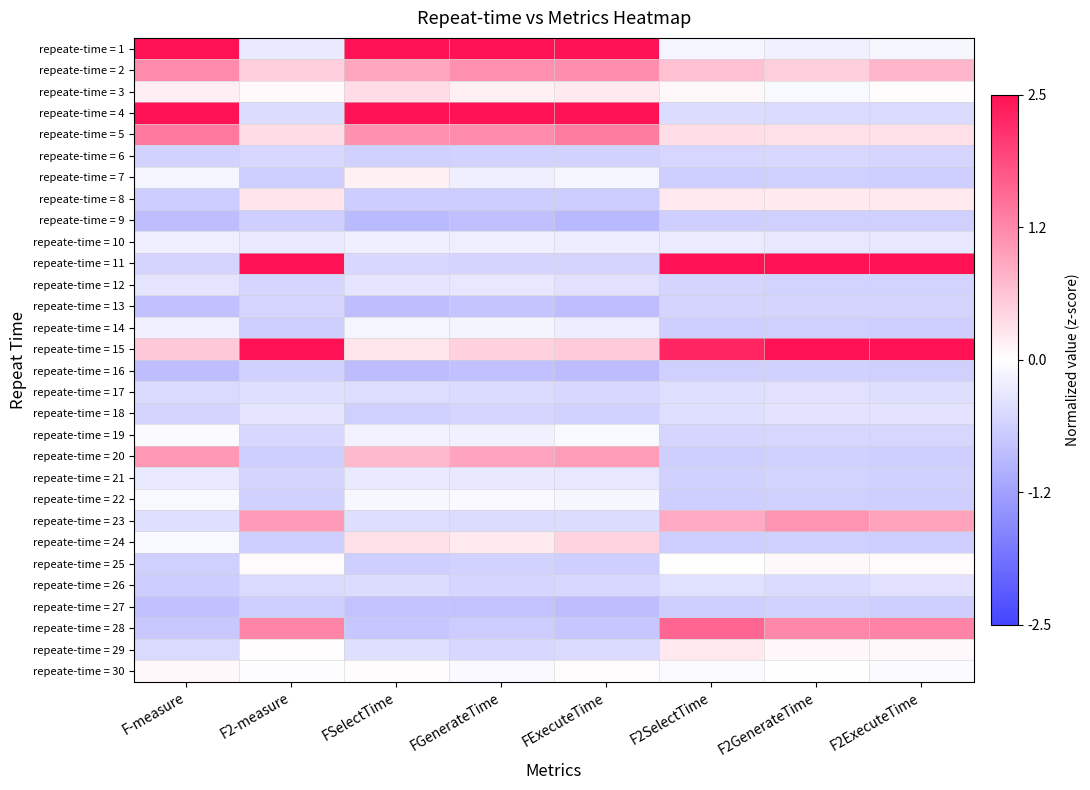

Which has a higher value, F2ExecuteTime or F2-measure?

F2ExecuteTime